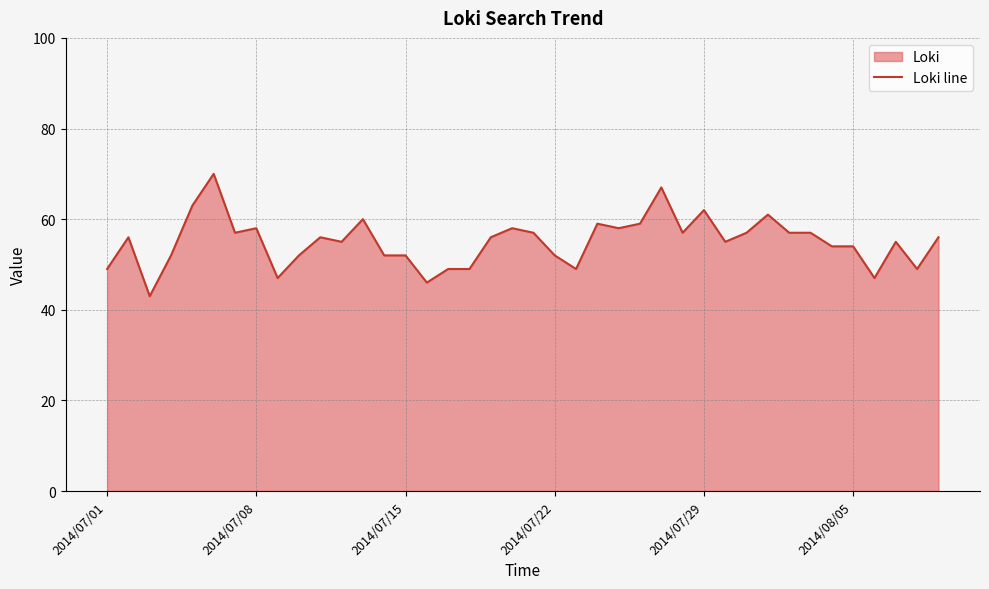

True or false: the data shows 80 at 10.

False